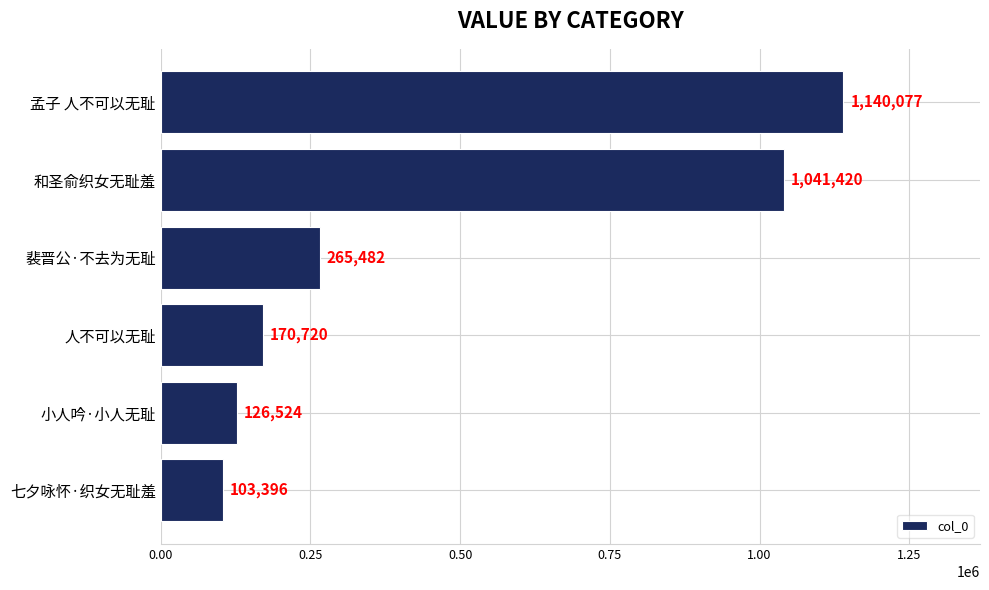

Which label corresponds to the smallest value in the chart?

七夕咏怀·织女无耻羞